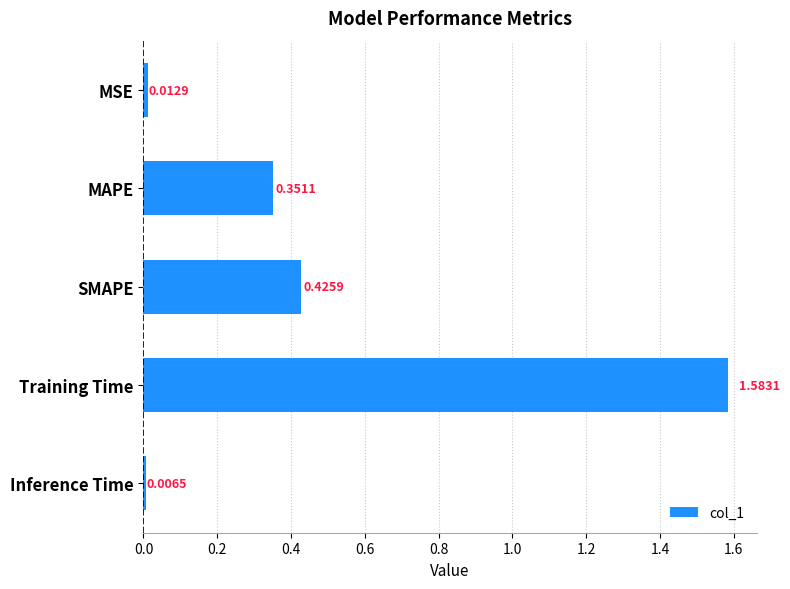

Which has a higher value, Inference Time or SMAPE?

SMAPE